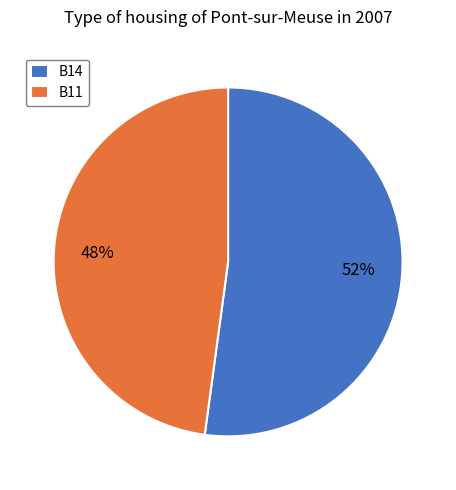

Combined, do B11 and B14 account for over 50%?

Yes